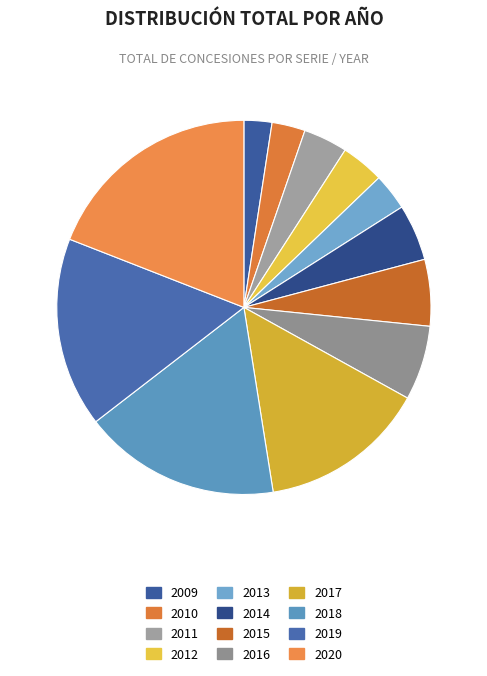

What is the smallest slice in the pie chart?

2009